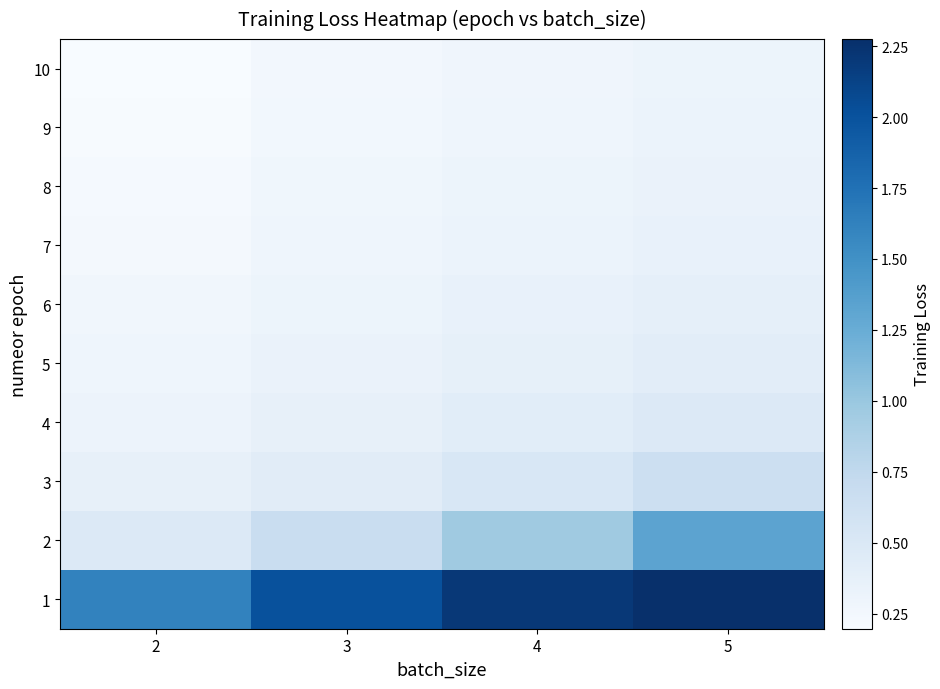

Reading left to right, transcribe all the data shown in this chart.

1: 2=1.6	3=2.0	4=2.2	5=2.3
2: 2=0.5	3=0.7	4=1.0	5=1.3
3: 2=0.4	3=0.4	4=0.5	5=0.6
4: 2=0.3	3=0.4	4=0.4	5=0.5
5: 2=0.3	3=0.3	4=0.4	5=0.4
6: 2=0.3	3=0.3	4=0.3	5=0.4
7: 2=0.2	3=0.3	4=0.3	5=0.4
8: 2=0.2	3=0.3	4=0.3	5=0.3
9: 2=0.2	3=0.3	4=0.3	5=0.3
10: 2=0.2	3=0.2	4=0.3	5=0.3